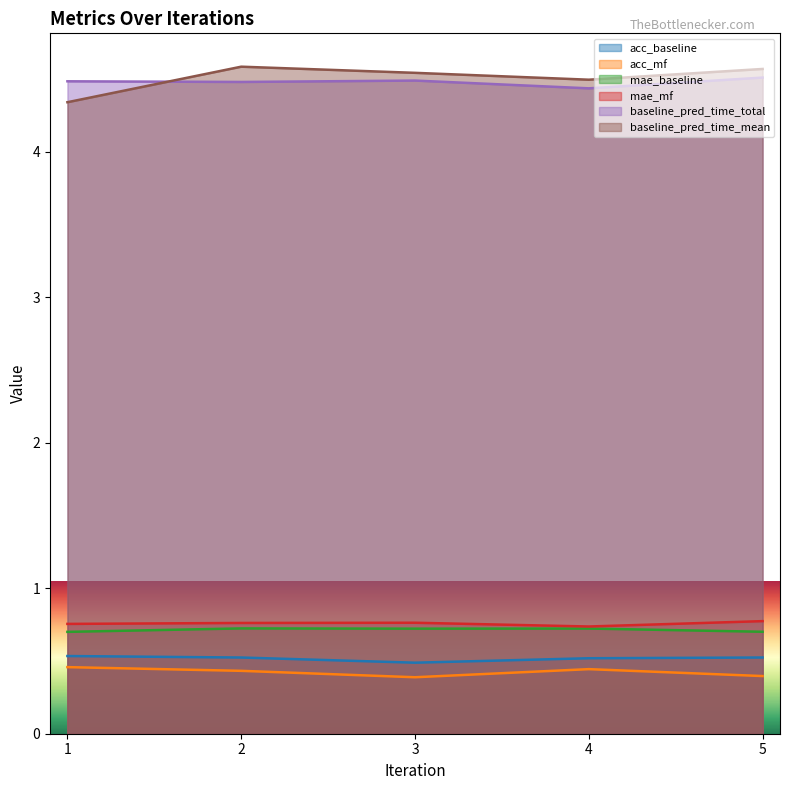

At which label does acc_mf reach its minimum?

3